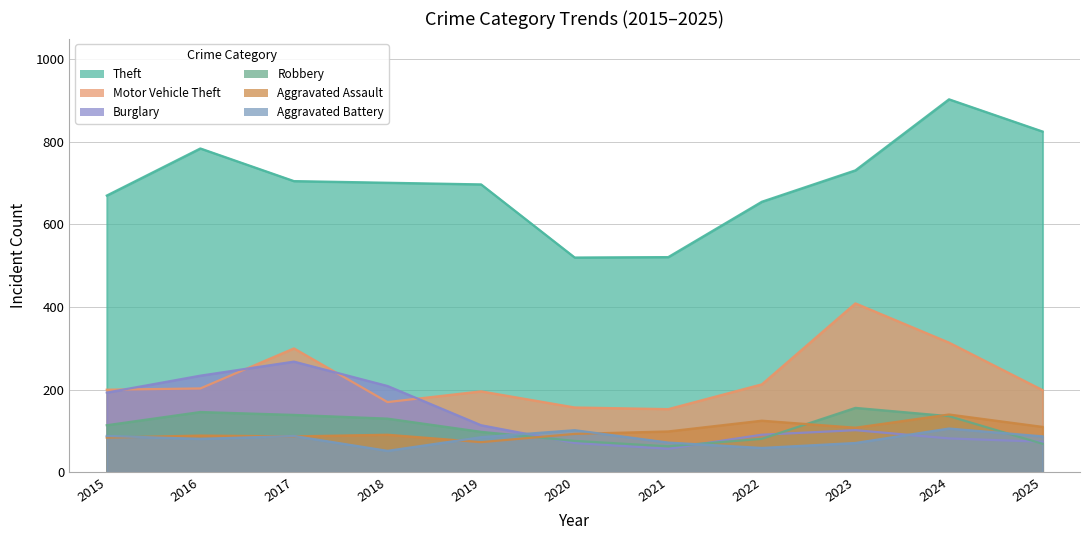

True or false: Theft has a value of 903 at 2024.

True